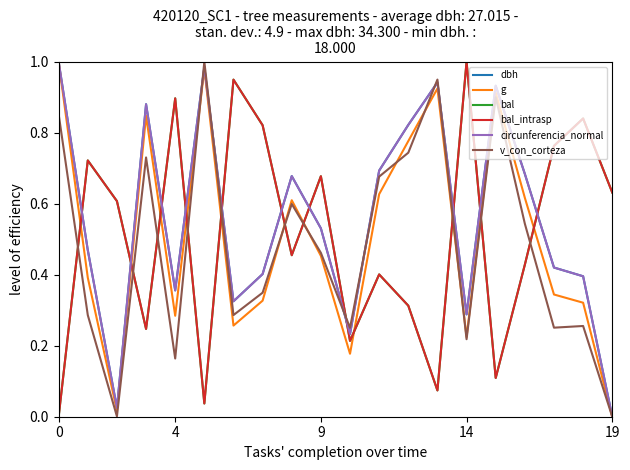

True or false: bal has more than 2 points higher than both neighbors.

True